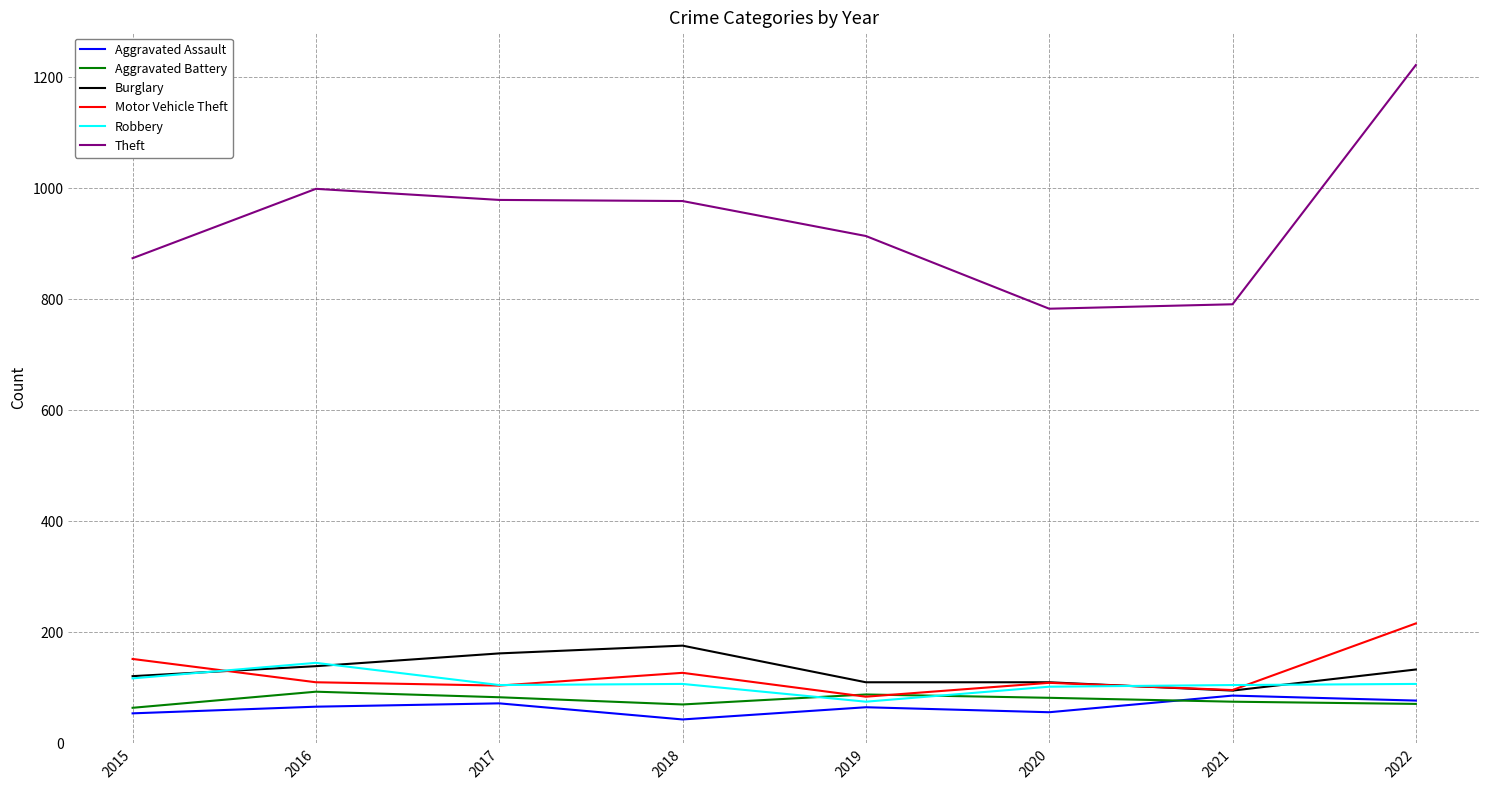

Which series has the largest total across all categories?

Theft